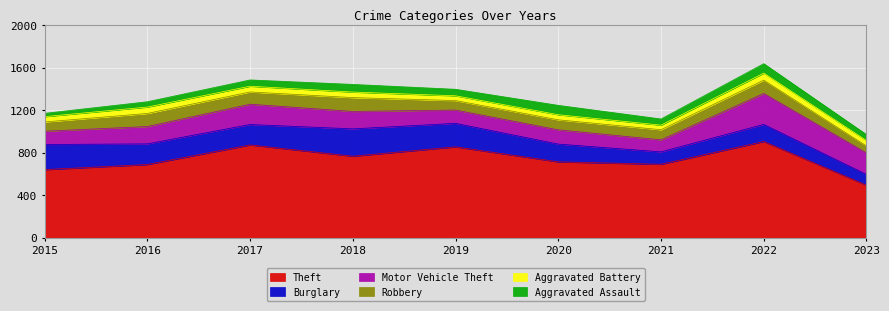

What is the value of the Theft point at the 2nd from the left?

689